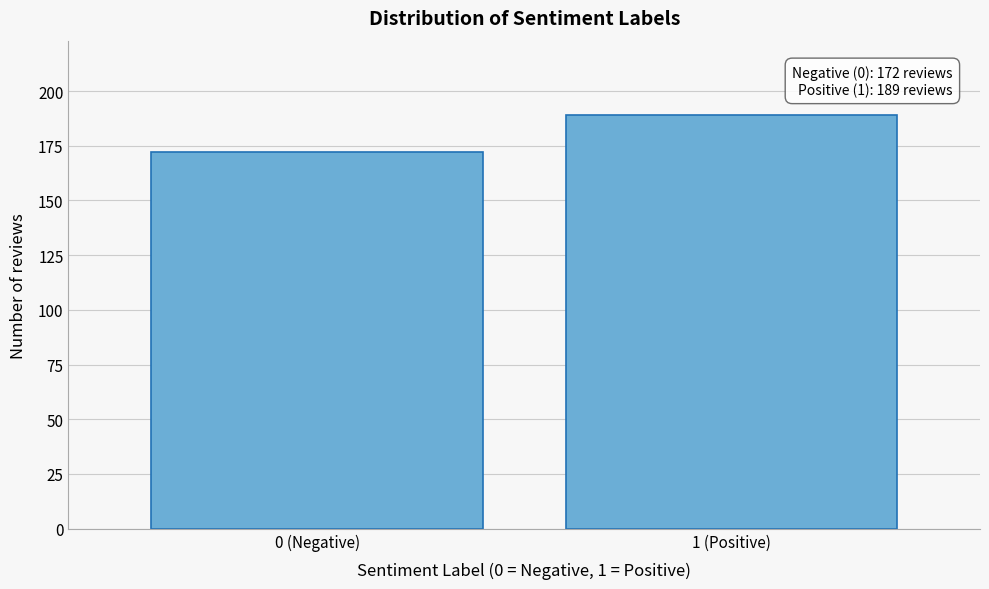

Reading left to right, what are all the values shown in this chart?

172	189